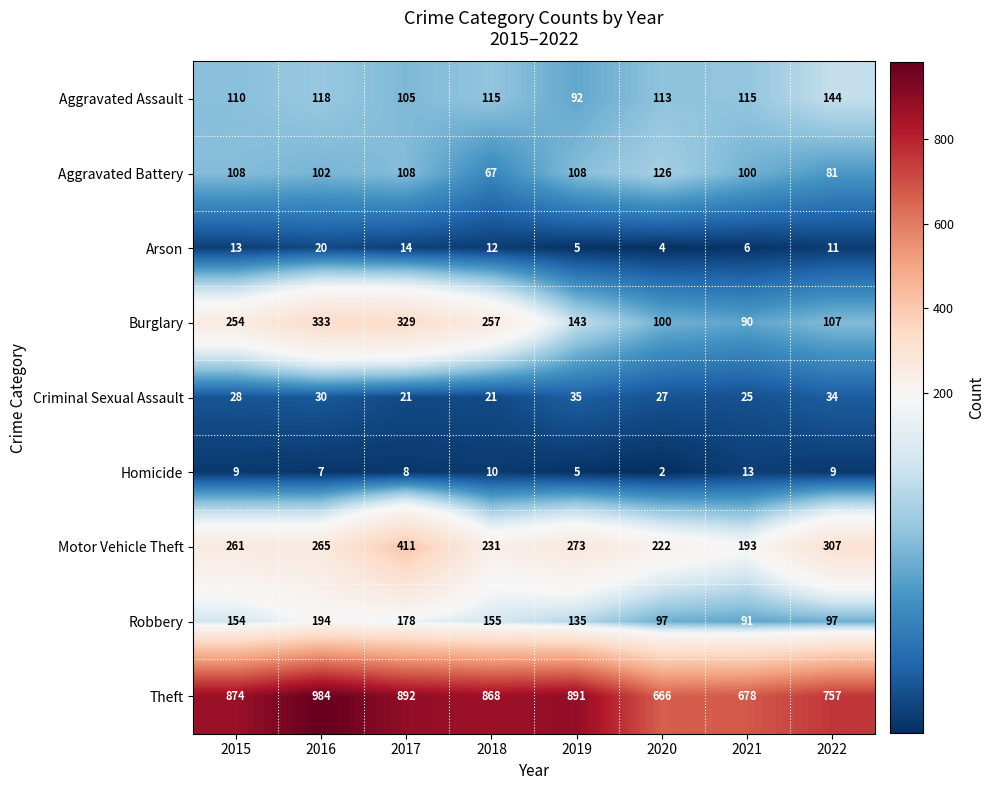

What is the difference between the maximum and second lowest values in the Aggravated Battery series?

45